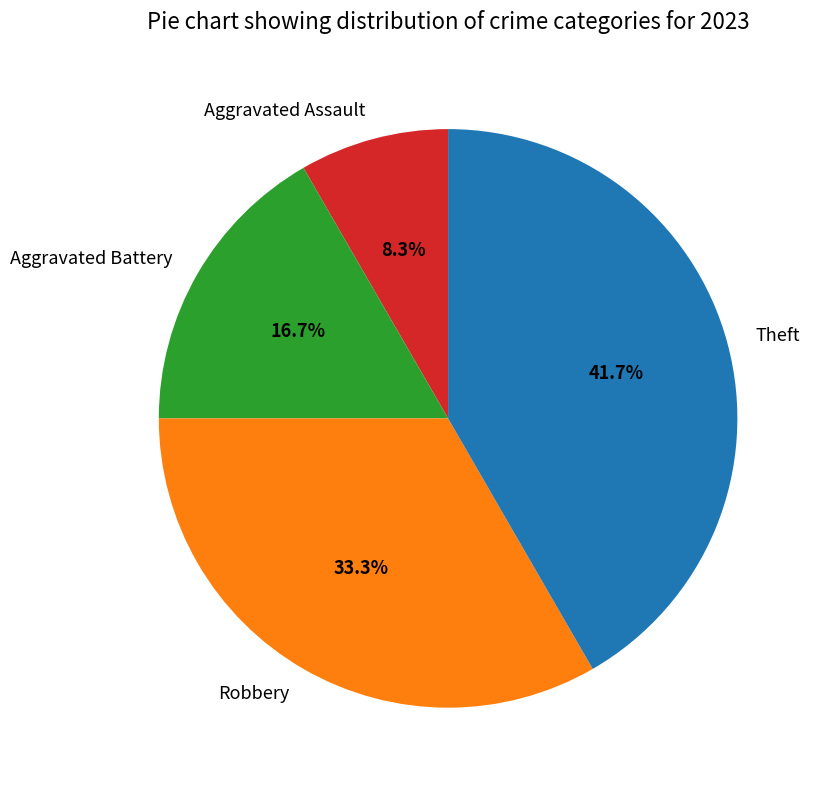

Does Aggravated Assault account for over 50% of the chart?

No